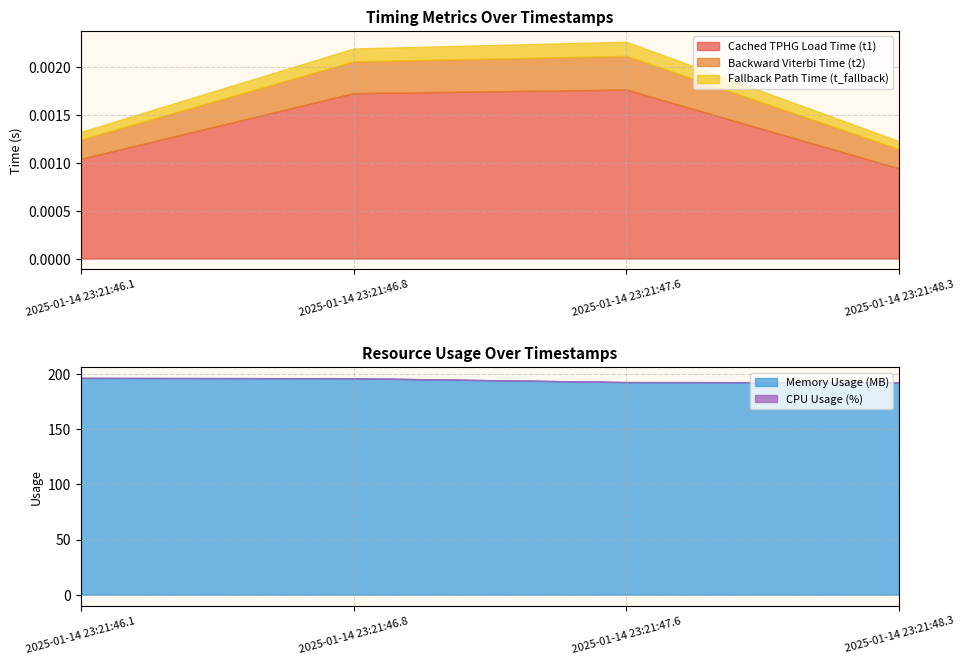

Does the chart have visible grid lines?

Yes